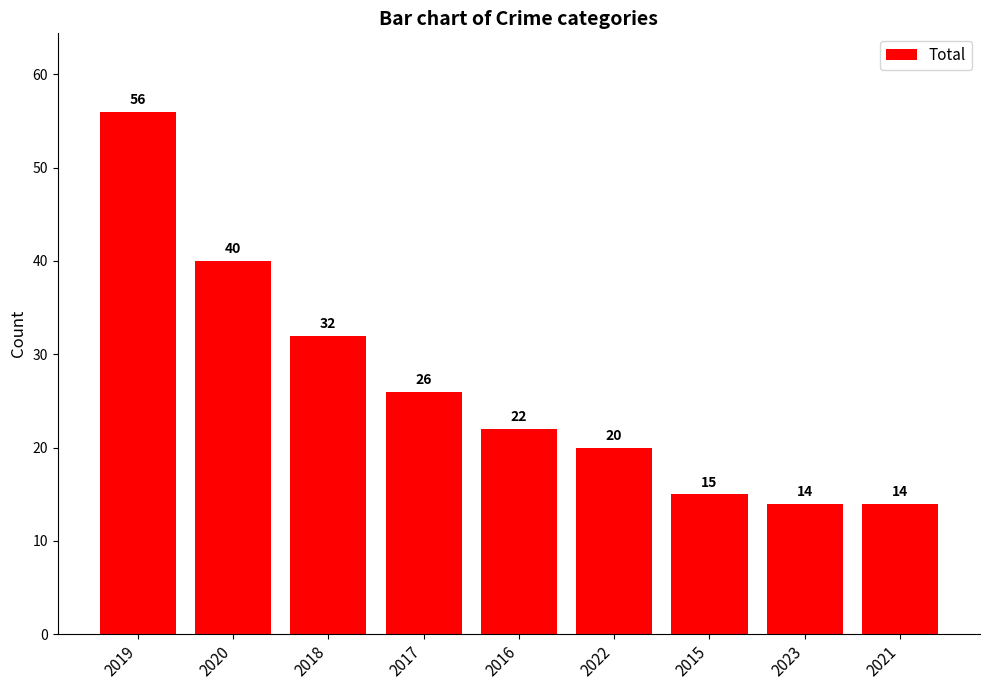

What is the change in value from 2020 to 2023?

-26